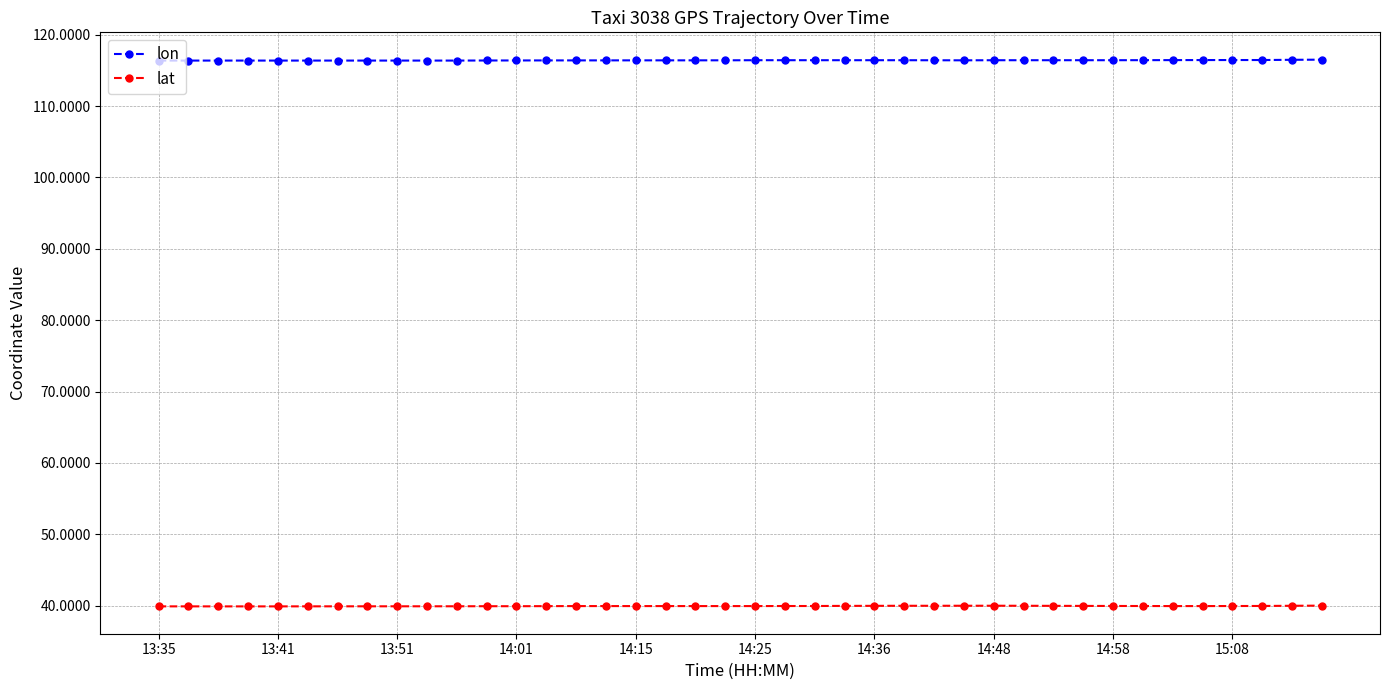

What is the maximum value shown in the chart?

116.5